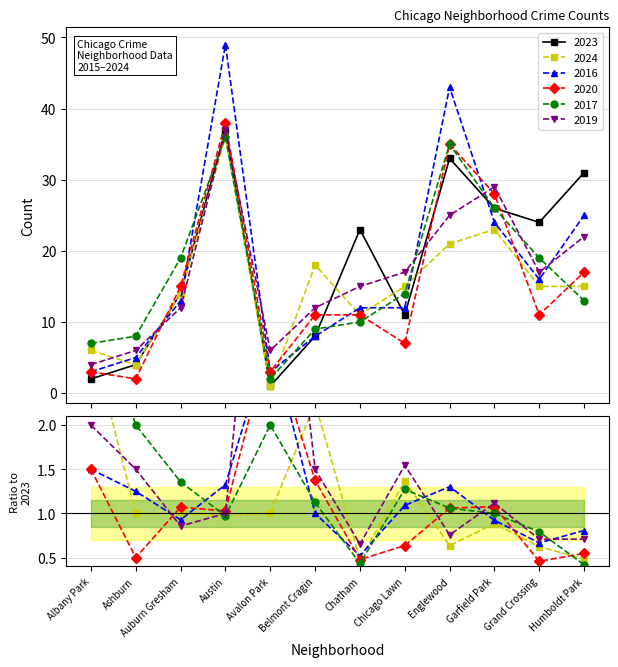

Where is the first local maximum for 2023?

Austin